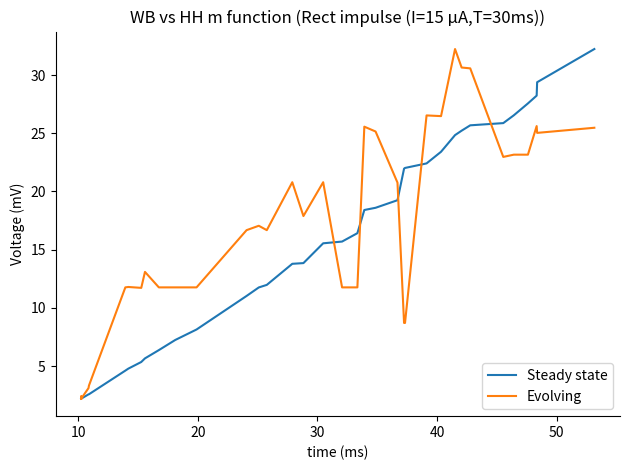

In Evolving, how many points are higher than both neighbors (excluding endpoints)?

10